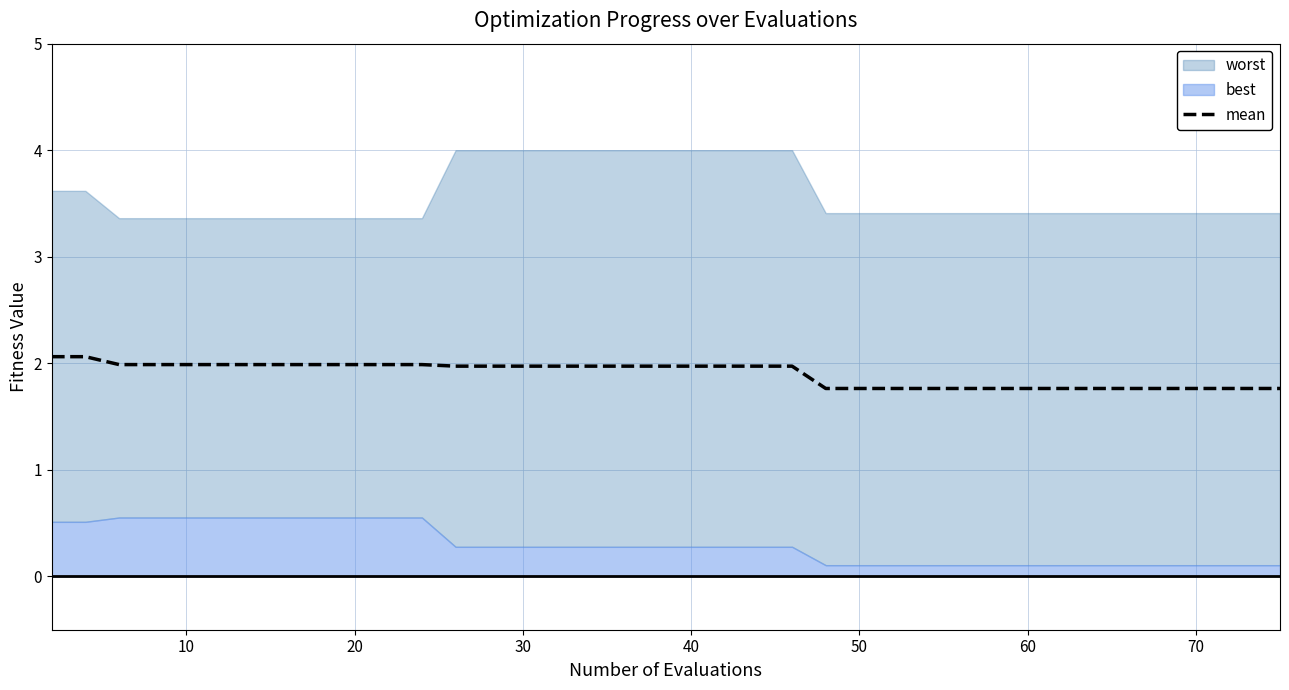

What is the lowest value of the mean series?

1.8